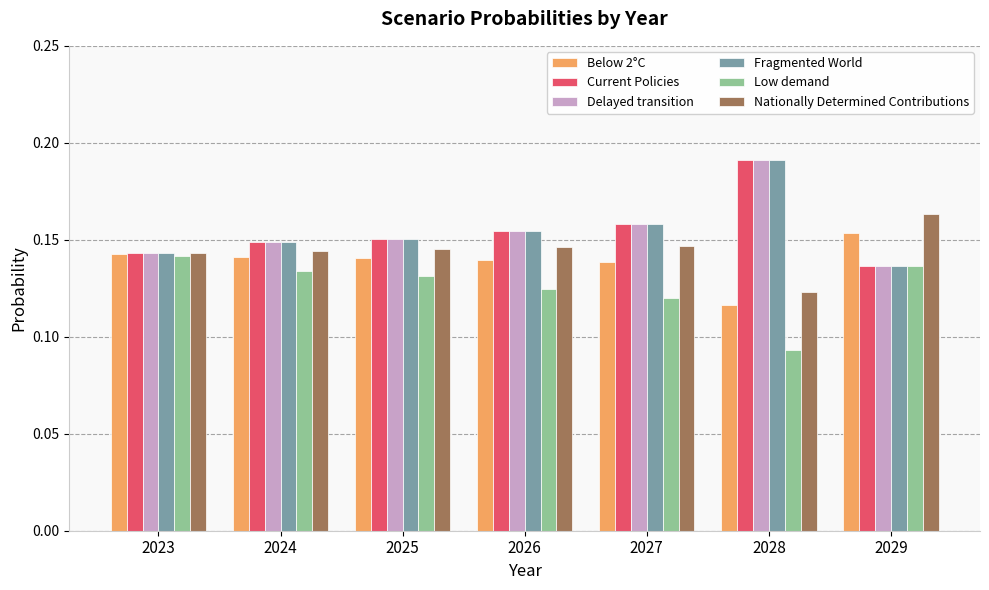

What is the total value across all series at 2028?

0.9